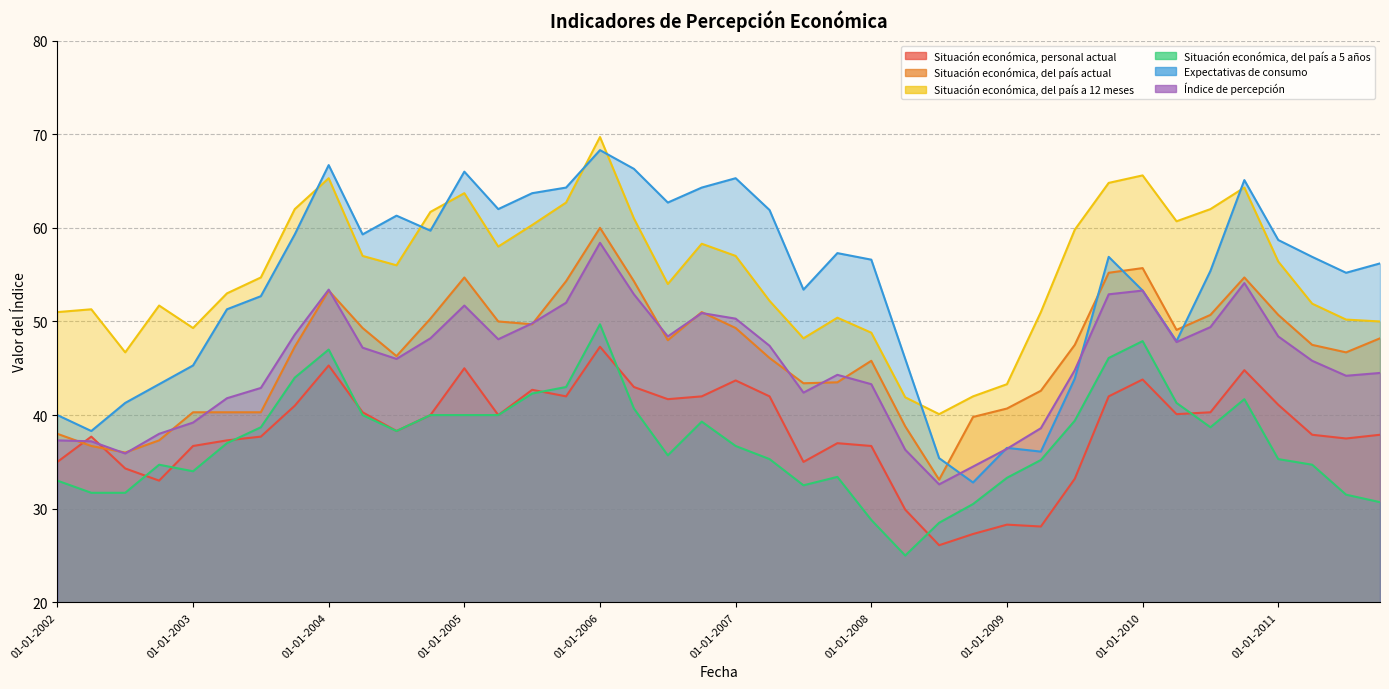

True or false: Situación económica, del país a 5 años has more than 1 points higher than both neighbors.

True